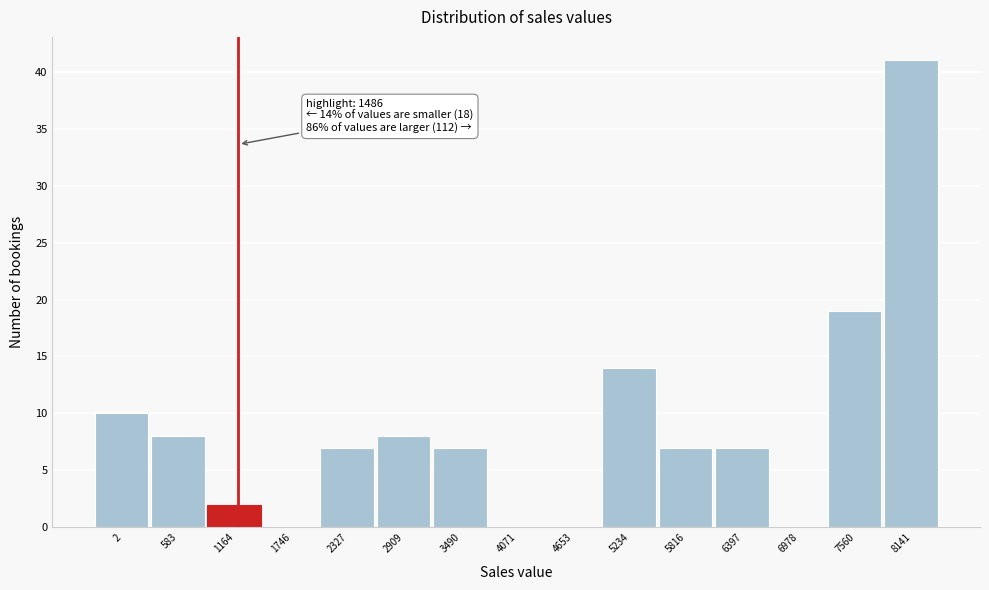

Reading left to right, transcribe all the data shown in this chart.

2=10	583=8	1164=2	1746=0	2327=7	2909=8	3490=7	4071=0	4653=0	5234=14	5816=7	6397=7	6978=0	7560=19	8141=41